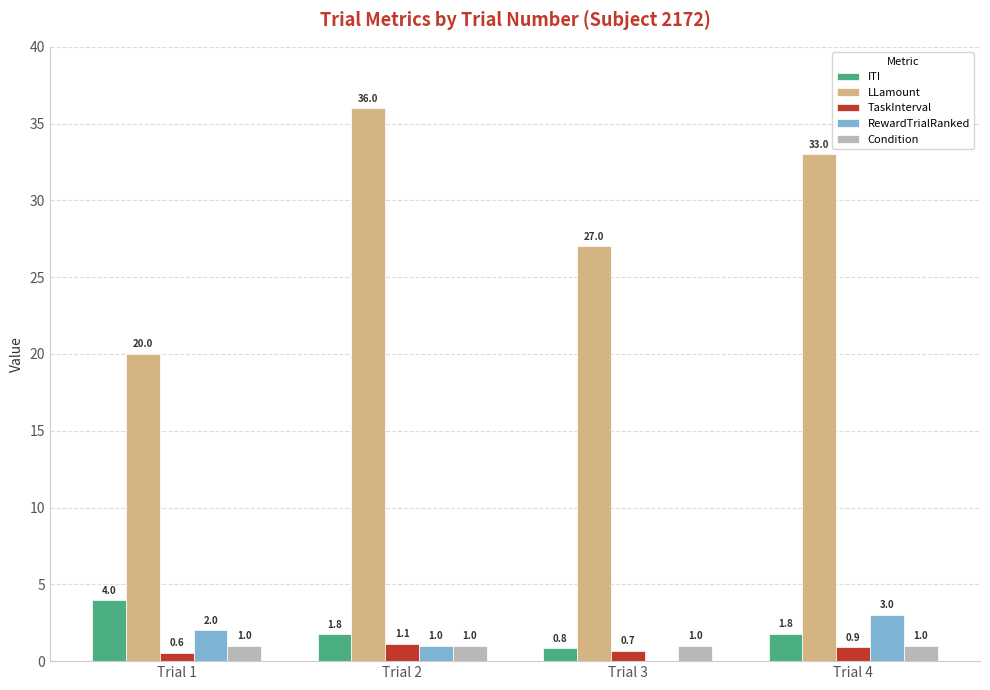

Does the chart contain stacked bars?

No